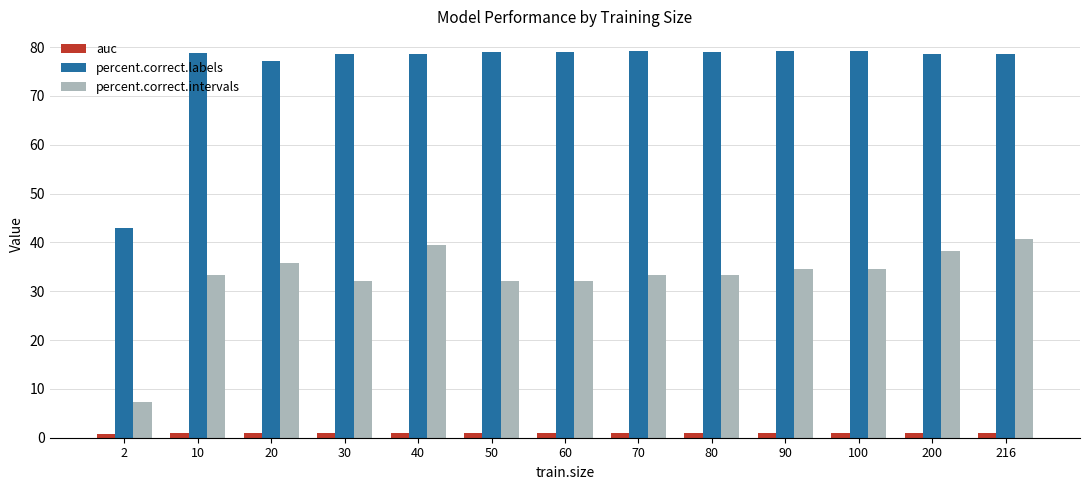

True or false: percent.correct.intervals has a value of 56.0 at 200.

False